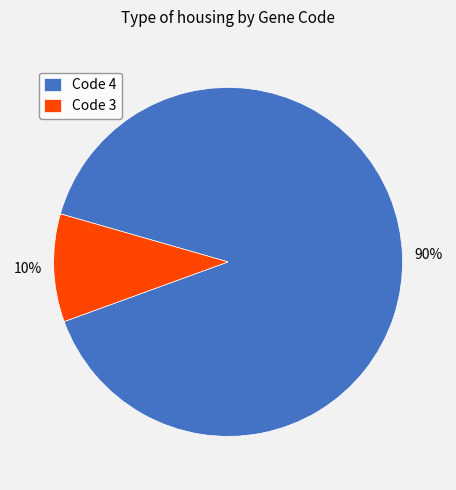

Is it true that Code 3 is 10% of the pie?

True